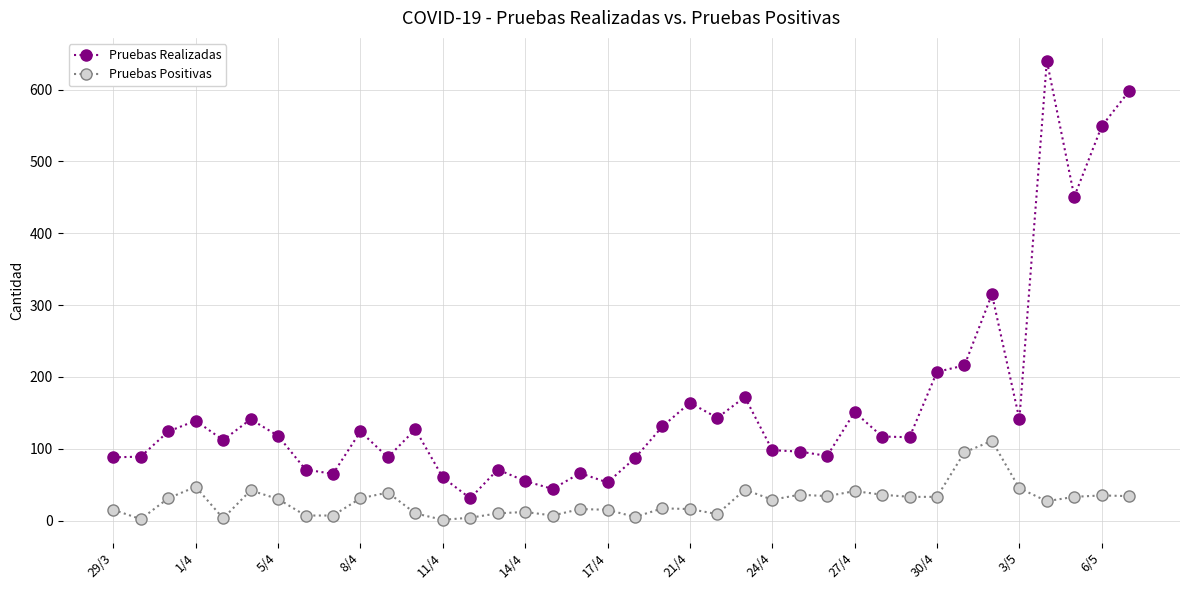

What is the sum of all Pruebas Positivas values?

1041